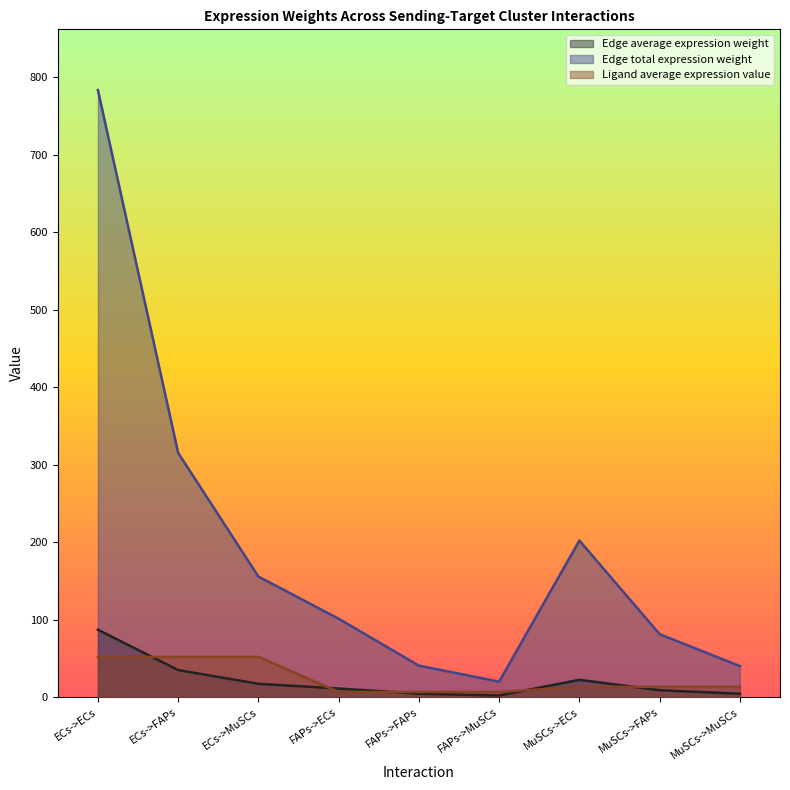

What position from the left is ECs->ECs?

1